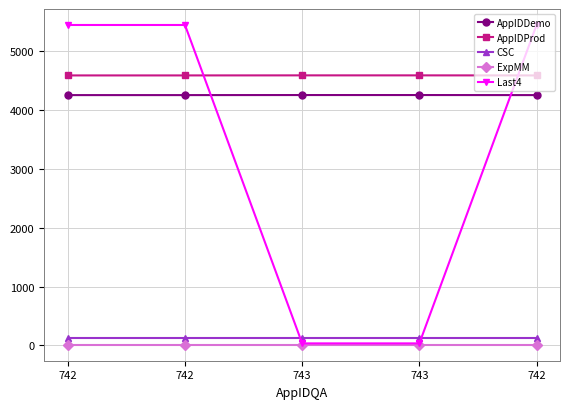

How many values in the Last4 series are below 5439?

2